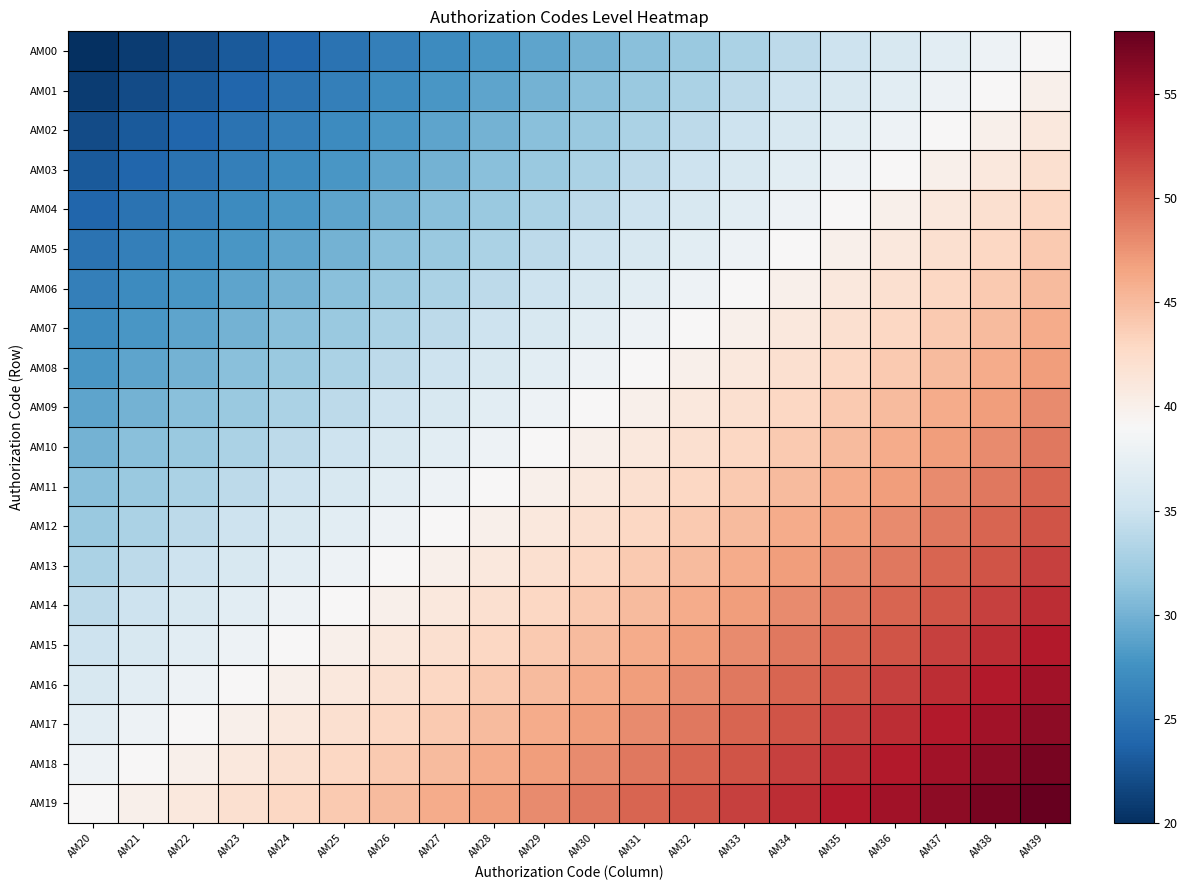

What is the total value across all series at AM20?

590